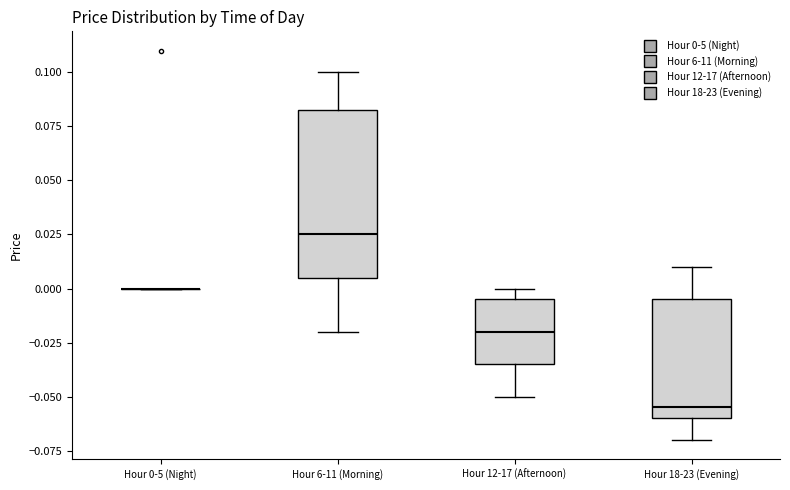

Where is the upper edge of the box for Hour 12-17 (Afternoon) on the y-axis? The values are not printed on the chart, so give them approximately, as read against the axis.

-0.005